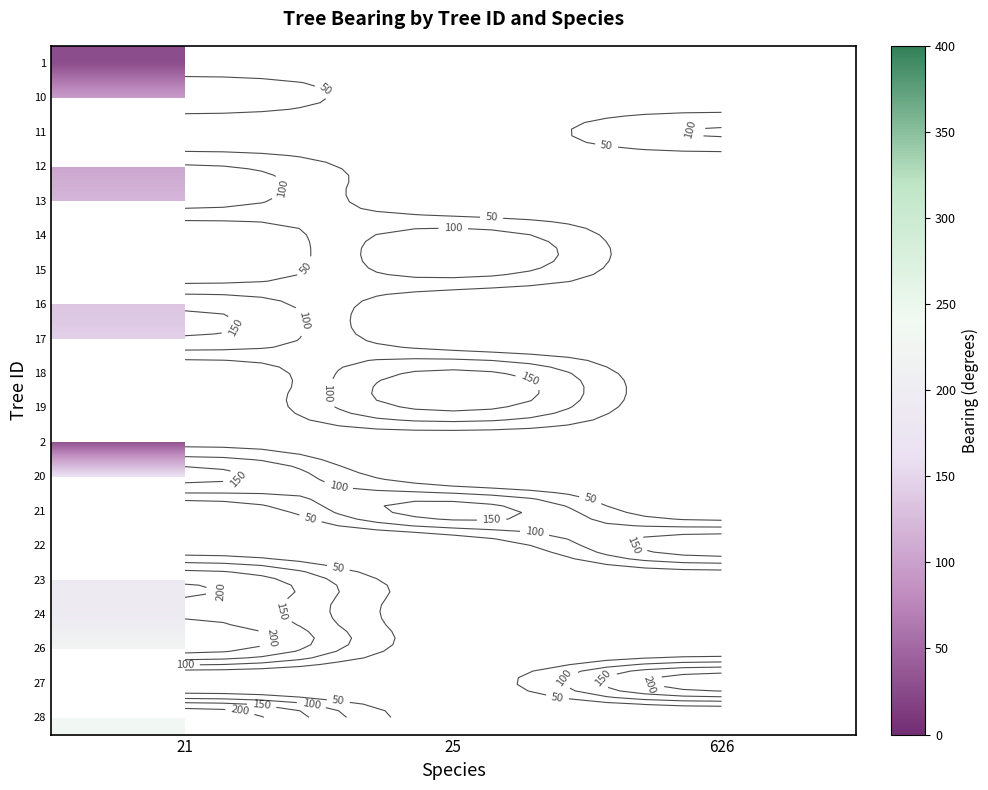

Count the number of data series in this chart.

20